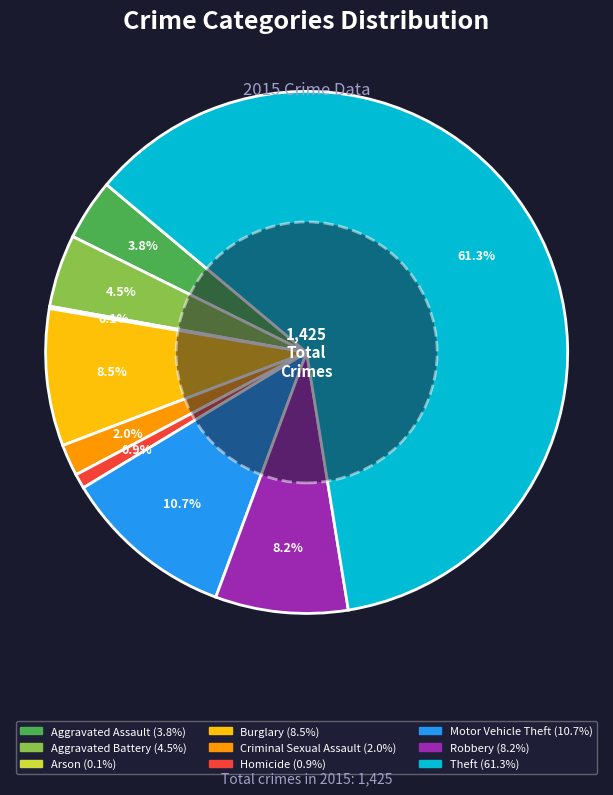

Which category has the biggest portion of the pie?

Theft